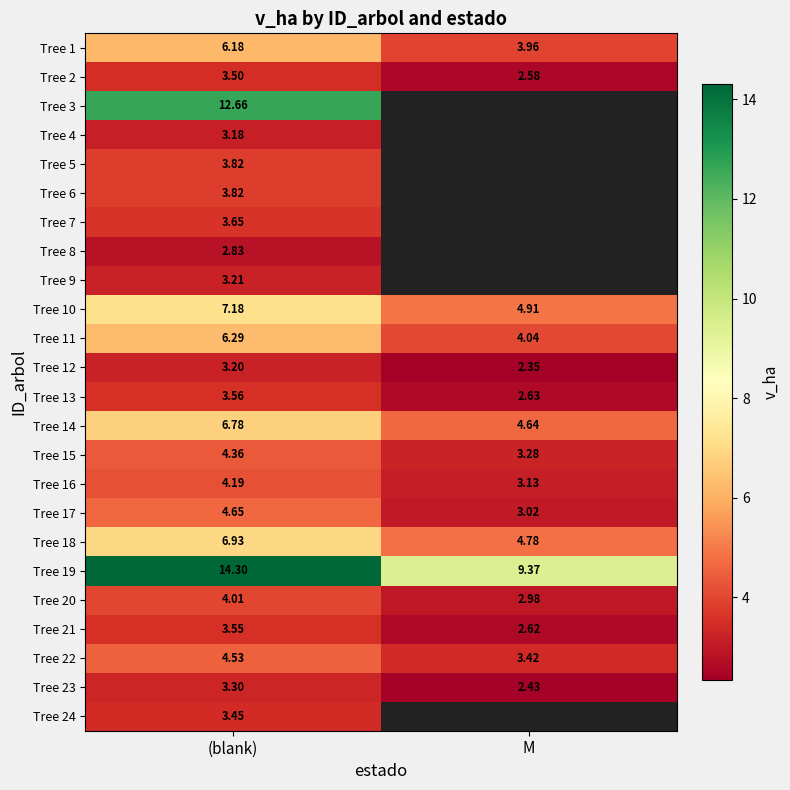

The value of Tree 14 at (blank) is 11.4. True or false?

False